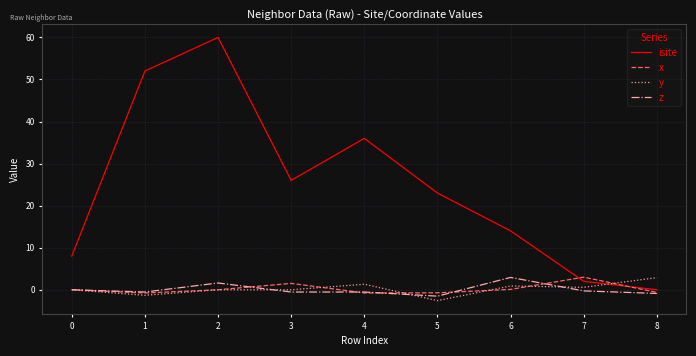

Does the chart have visible grid lines?

Yes